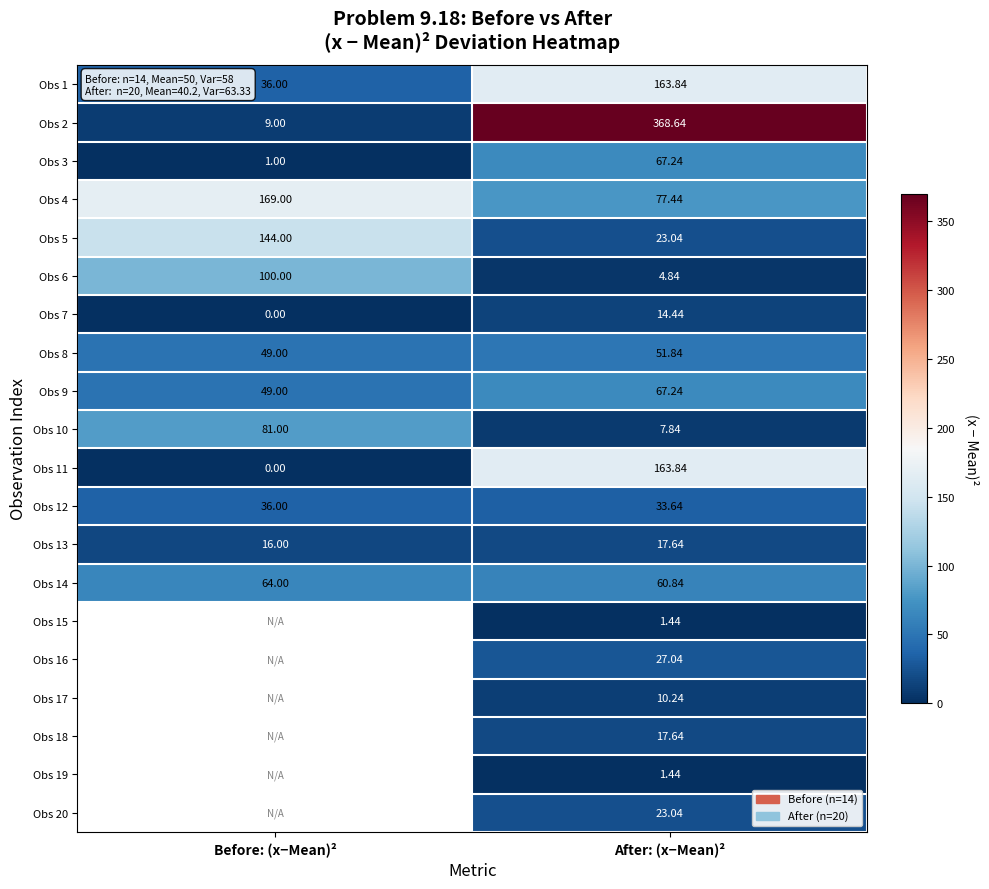

What is the spread (max minus min) of values at Before: (x−Mean)²?

169.0